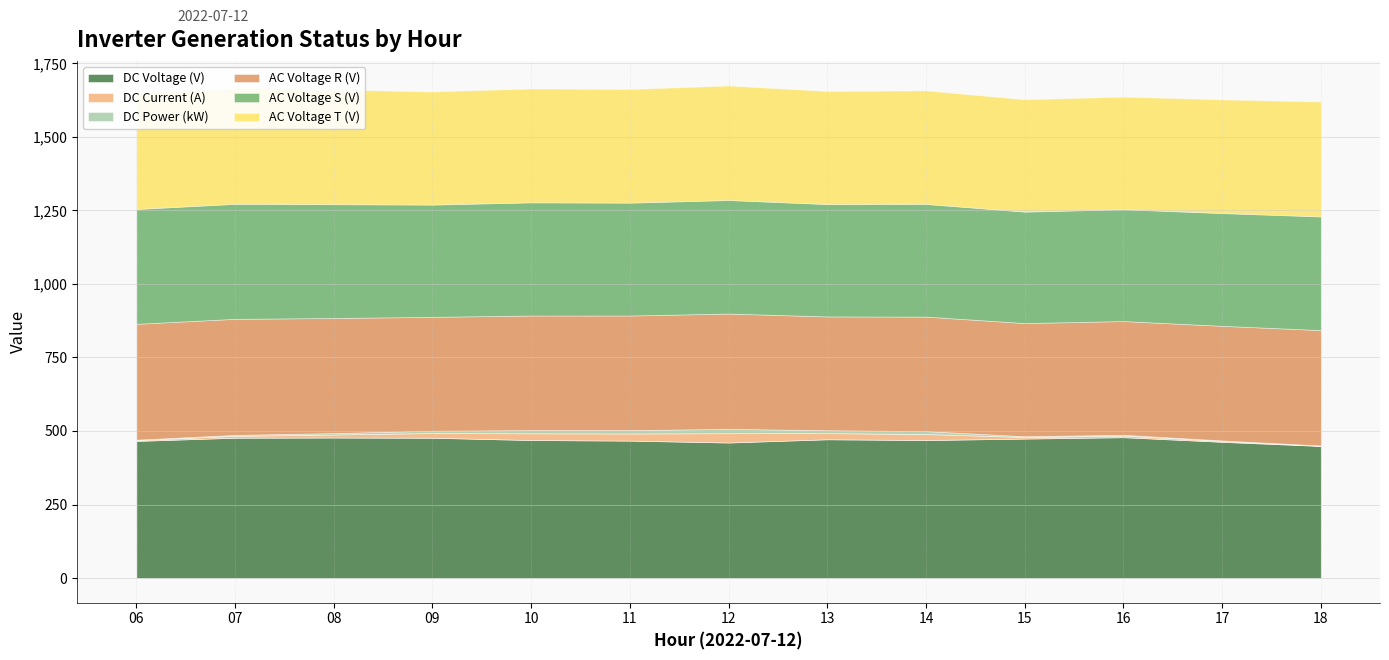

How many distinct data groups are displayed?

6